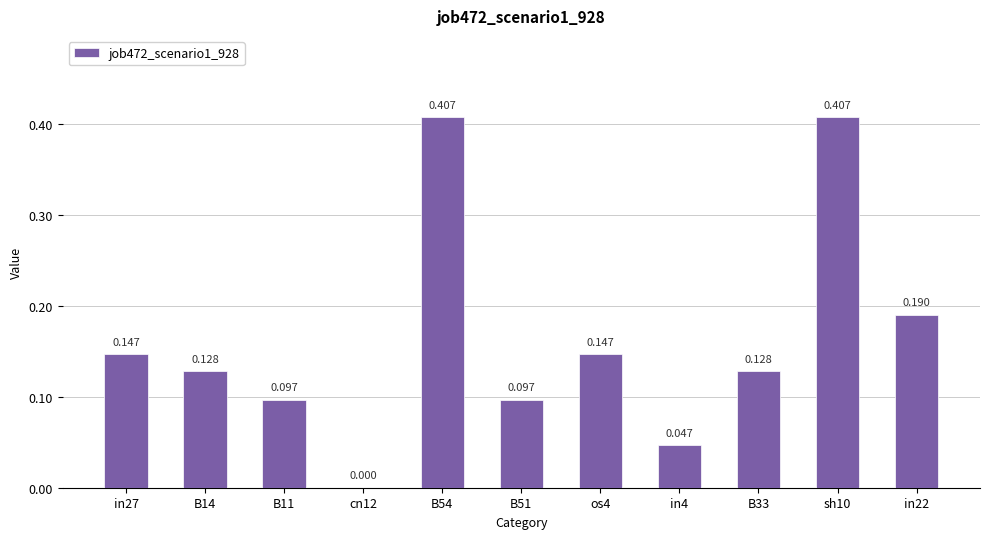

Reading left to right, what are all the values shown in this chart?

0.1	0.1	0.1	0.0	0.4	0.1	0.1	0.0	0.1	0.4	0.2